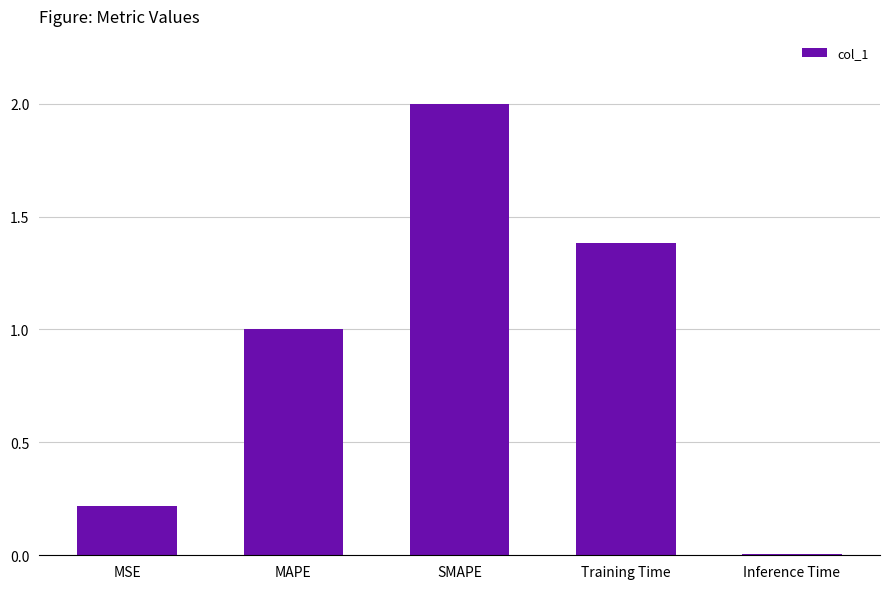

List the labels in order of value, smallest first.

Inference Time, MSE, MAPE, Training Time, SMAPE